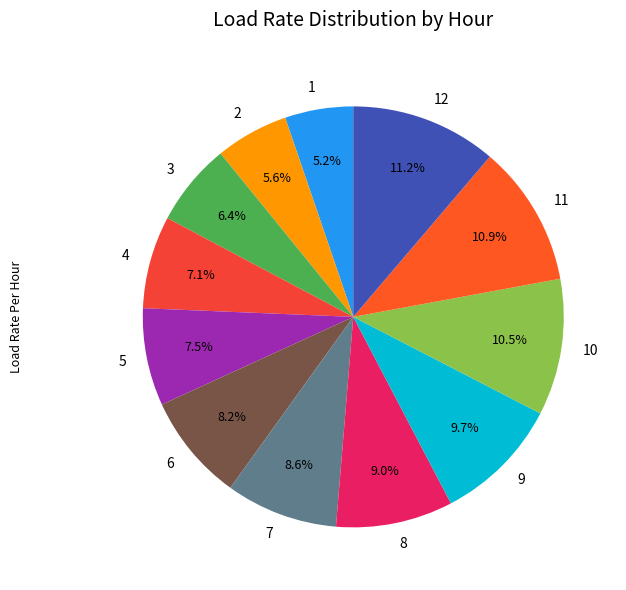

To the nearest percent, what is the difference between the largest and smallest slice percentages?

6%